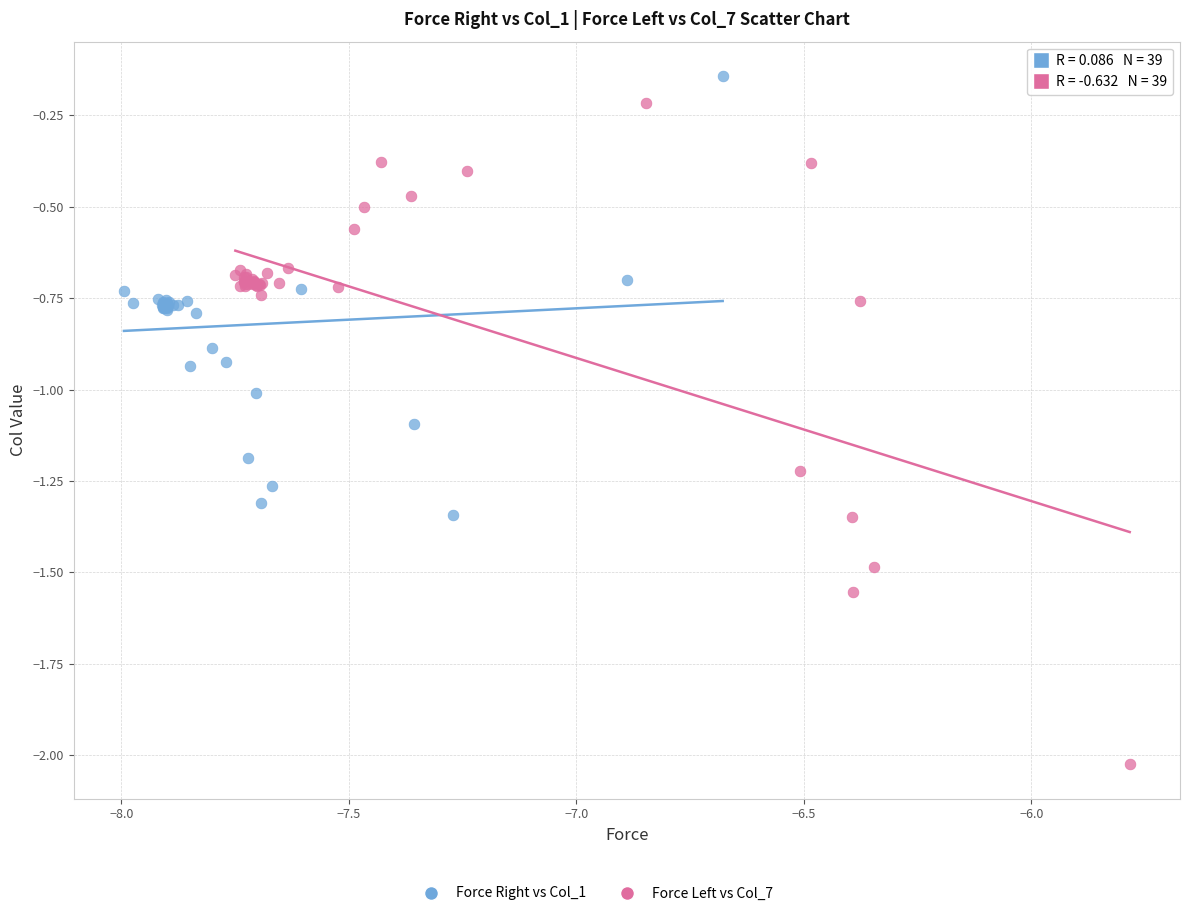

Which series has the widest spread of Y values?

Force Left vs Col_7